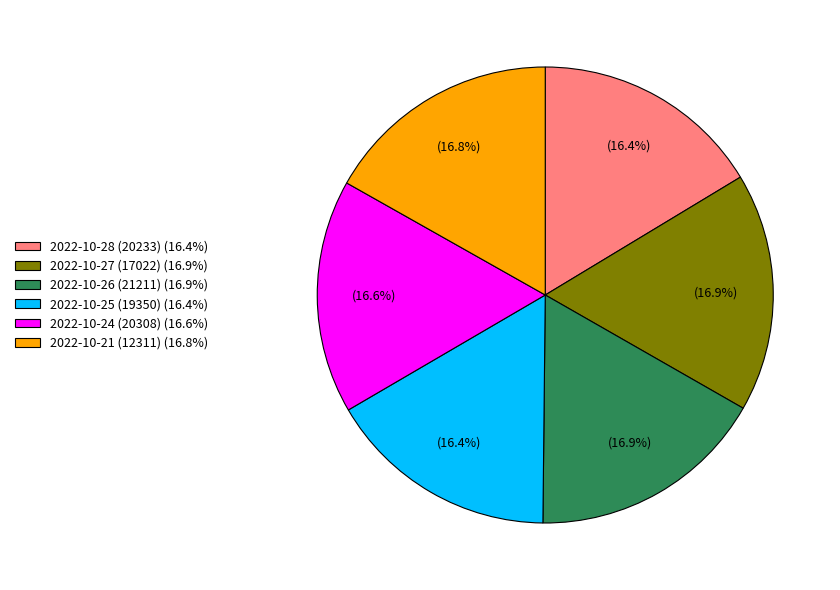

Is the sum of 2022-10-26 (21211) and 2022-10-24 (20308) greater than half?

No